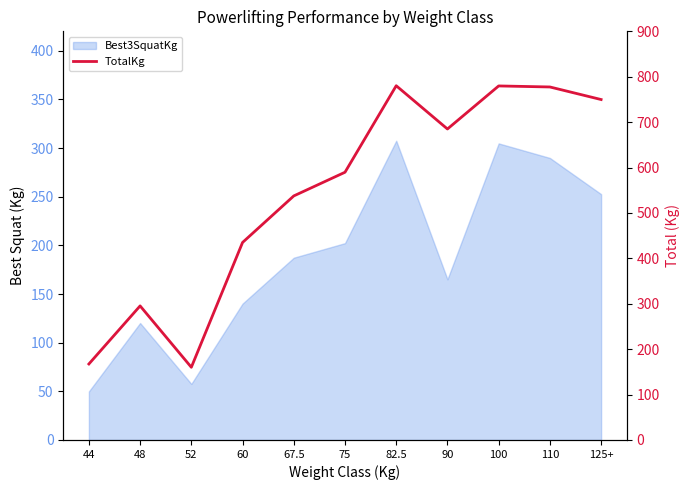

Which category has the lowest value across all series?

52